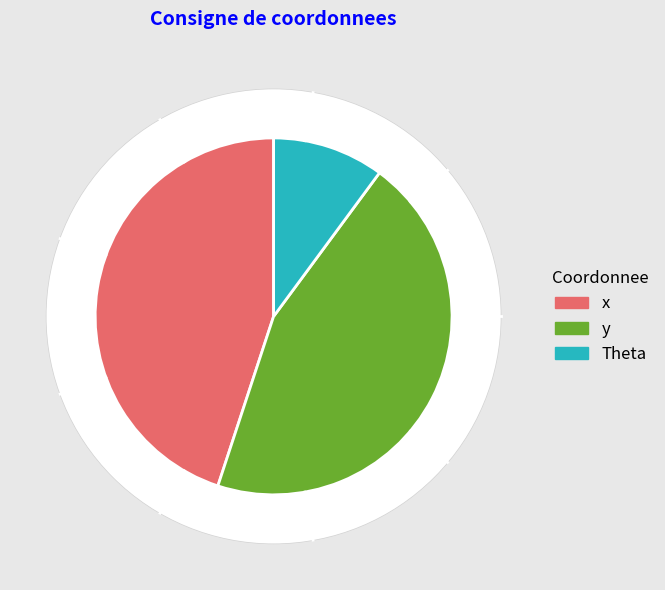

How many slices are in this pie chart?

3